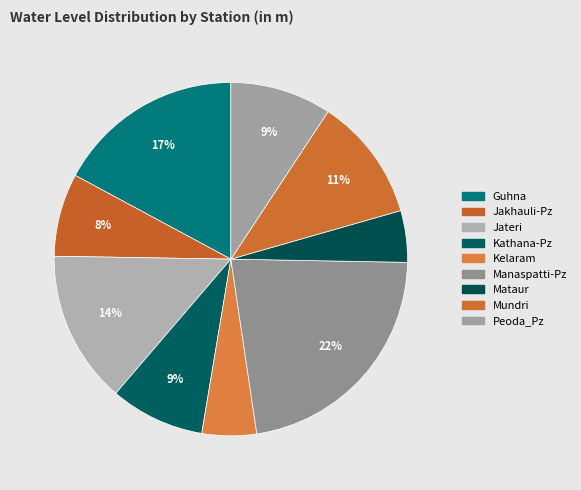

How many slices are in this pie chart?

9